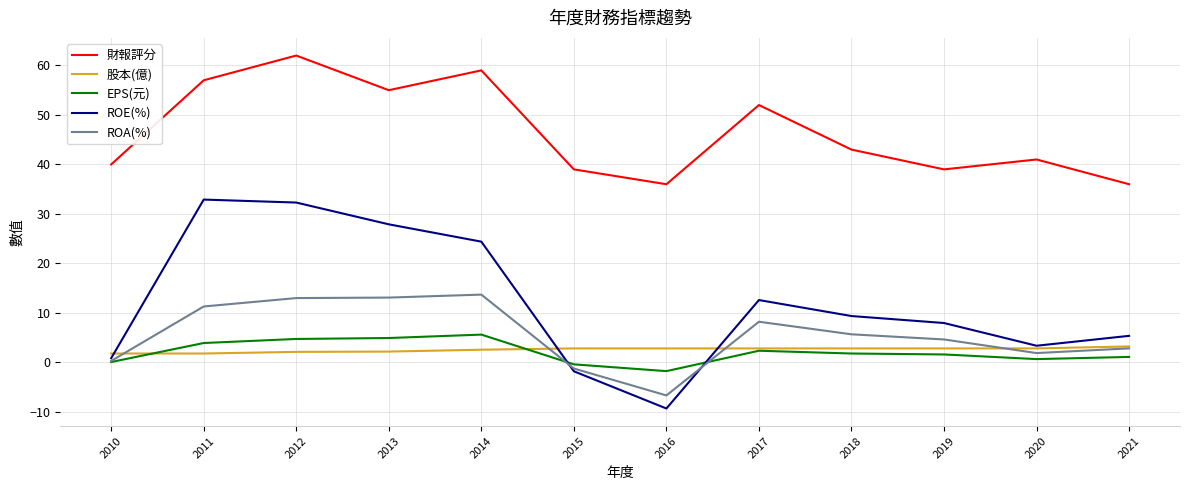

Is it true that ROA(%) equals -6.7 at 2016?

True